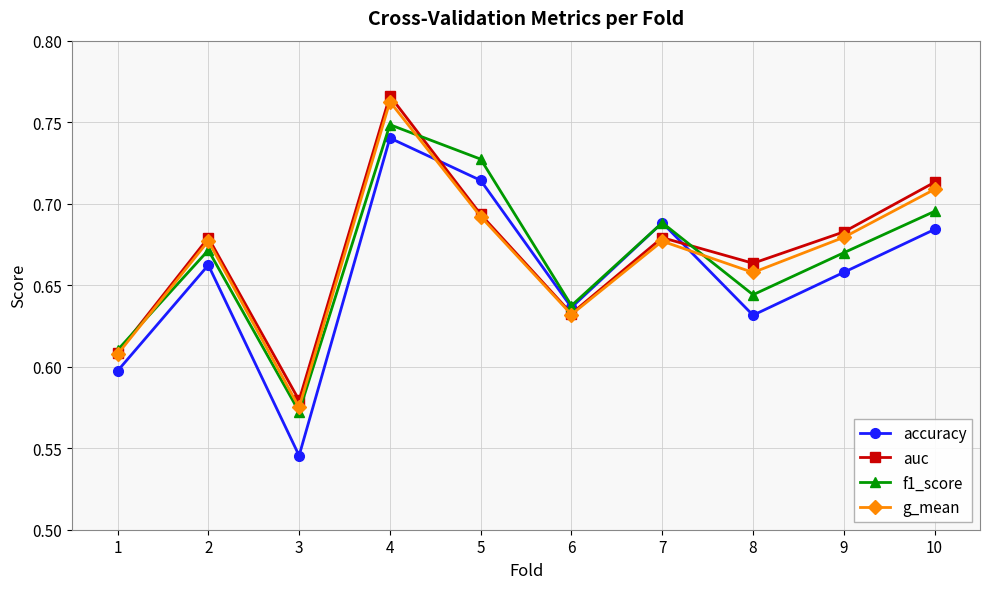

Which category has the highest value across all series?

4